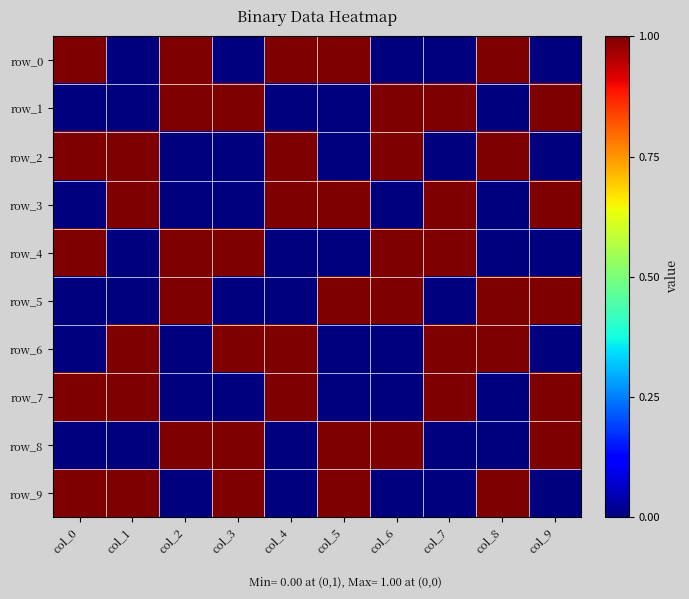

The value of row_0 at col_9 is 0. True or false?

True